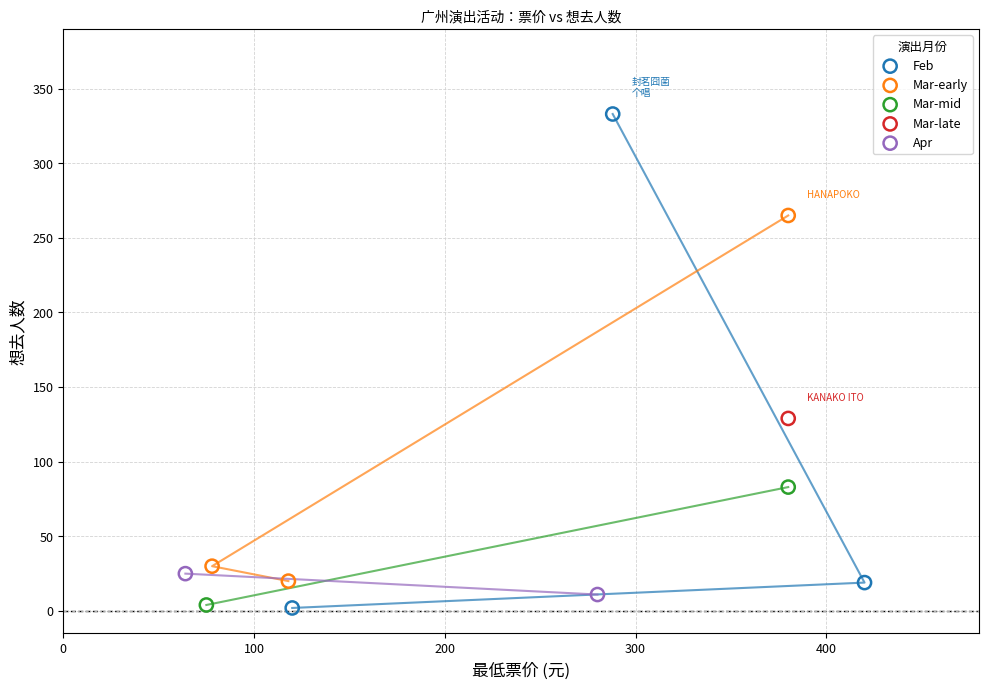

What are all the series names shown in the legend?

Feb, Mar-early, Mar-mid, Mar-late, Apr